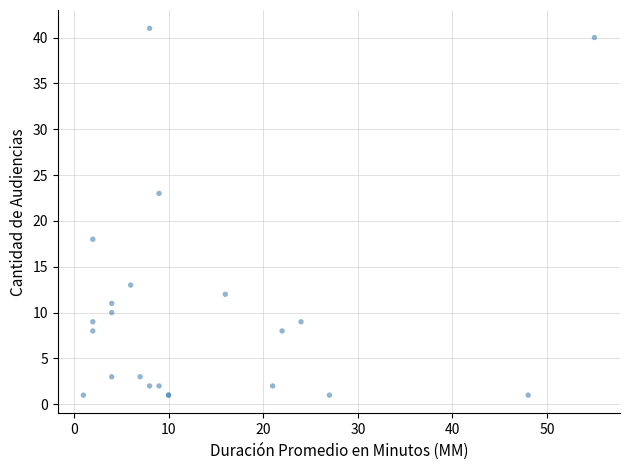

What Y value in the scatter plot is closest to 21?

23